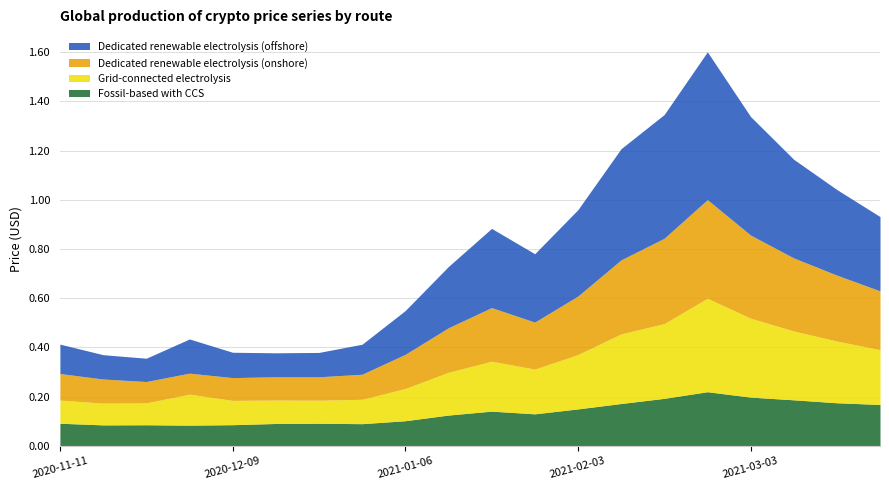

The low series shows 0.1 at 2020-12-23. True or false?

False